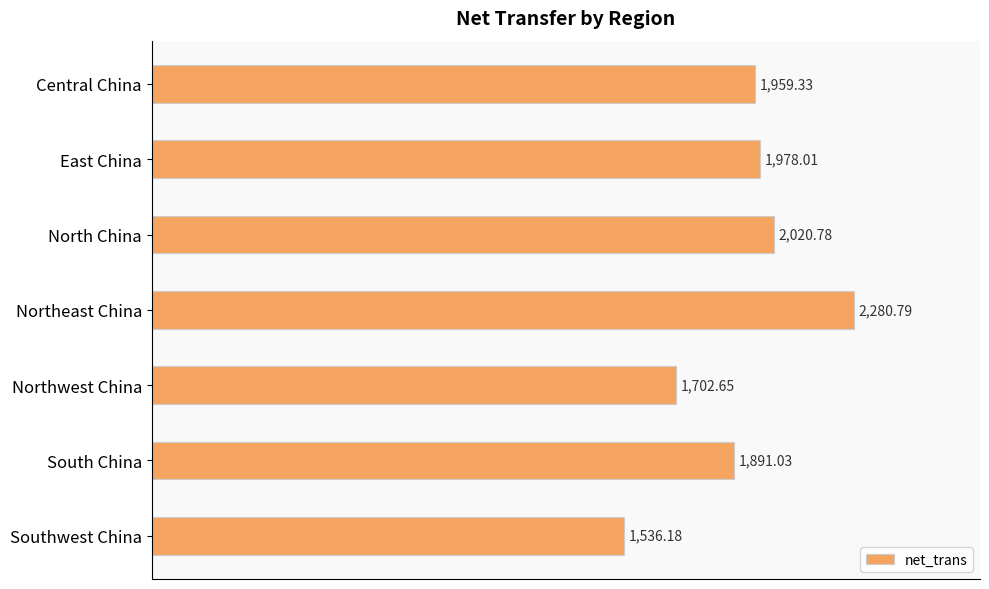

What is the greatest value displayed?

2280.8